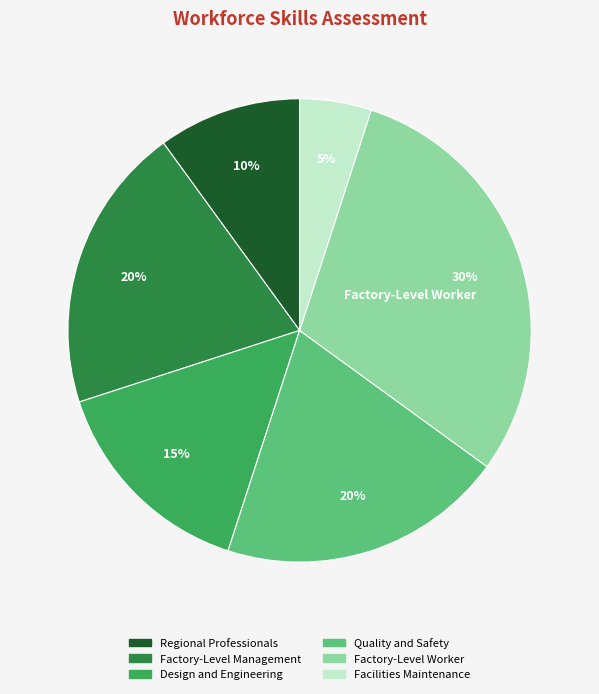

What is the ratio of the value at Regional Professionals to the value at Design and Engineering?

0.7